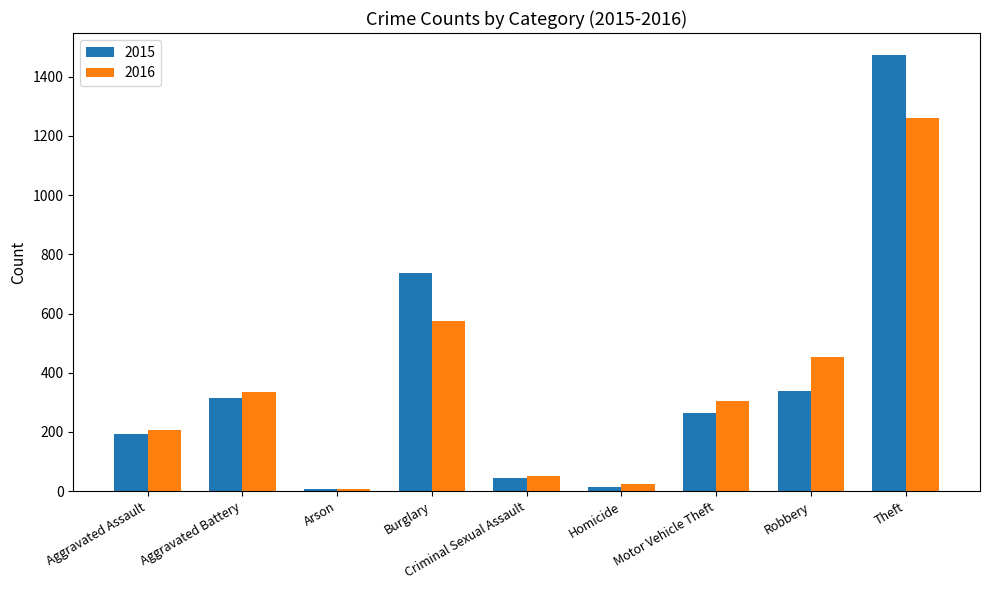

What is the label of the 1st bar from the left?

Aggravated Assault